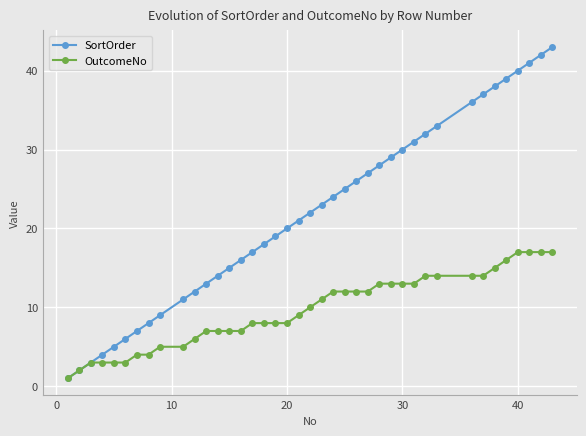

What is the maximum value shown in the chart?

43